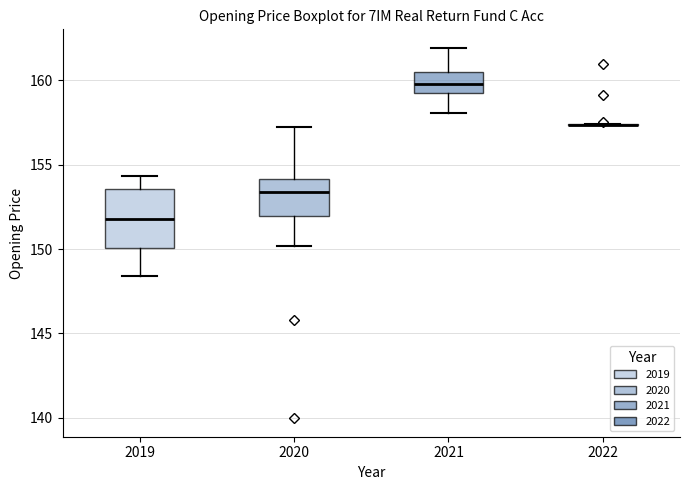

Reading left to right, transcribe this box plot: for each box, give where its median line is, the range the box spans, and where its two whiskers end, as read against the y-axis. The values are not printed on the chart, so give them approximately, as read against the axis.

2019: median 152.0, box 150.0 to 153.5, whiskers 148.5 to 154.5
2020: median 153.5, box 152.0 to 154.0, whiskers 150.0 to 157.5
2021: median 160.0, box 159.0 to 160.5, whiskers 158.0 to 162.0
2022: box collapsed to a line at 157.5, whiskers 157.5 to 157.5